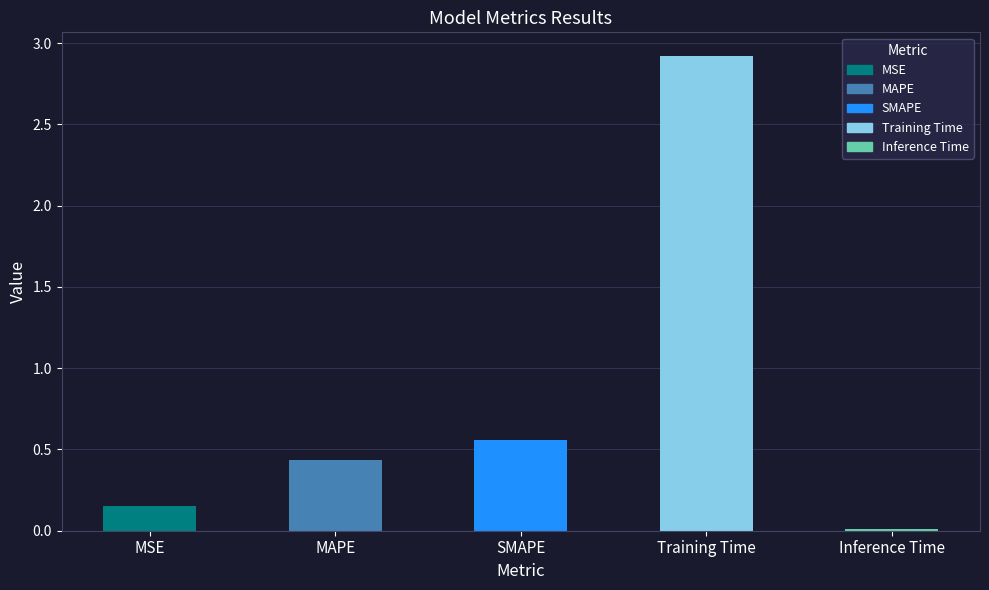

What is the greatest value displayed?

2.9